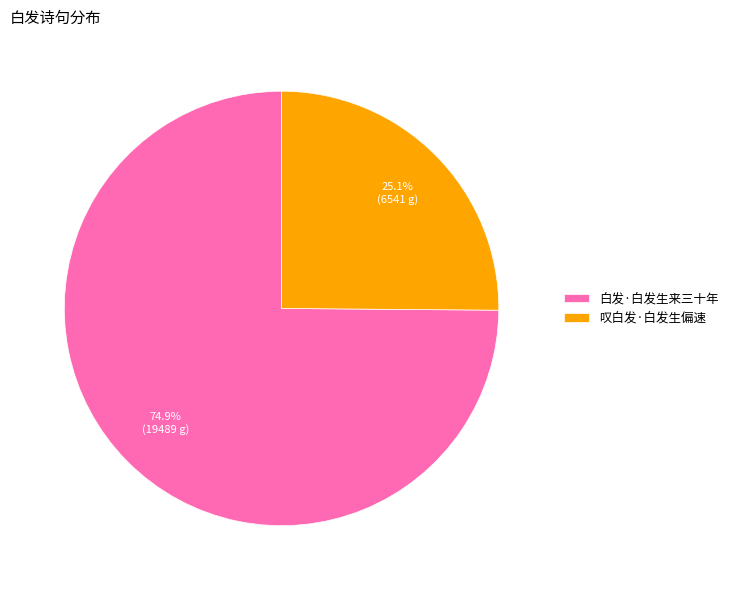

What is the ratio of the value at 白发·白发生来三十年 to the value at 叹白发·白发生偏速?

3.0